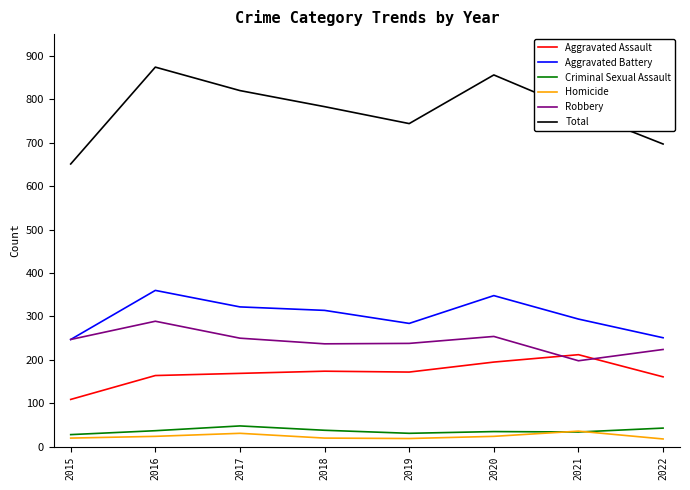

Where is the first local minimum for Total?

2019